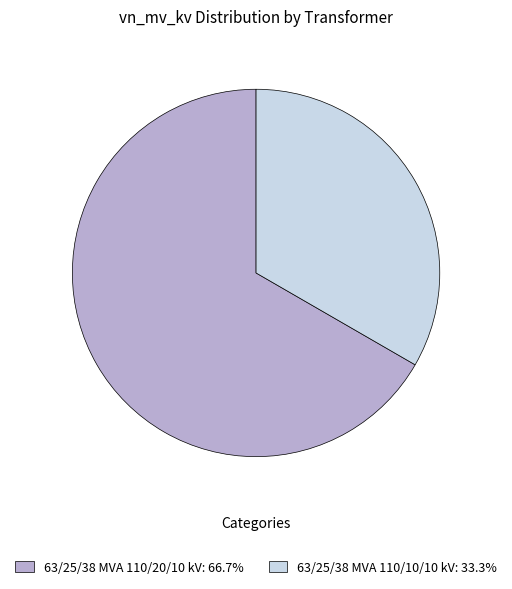

How many segments does this pie chart have?

2